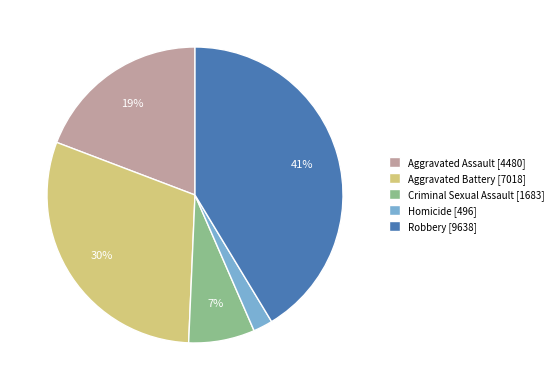

True or false: Robbery accounts for 49% of the total.

False